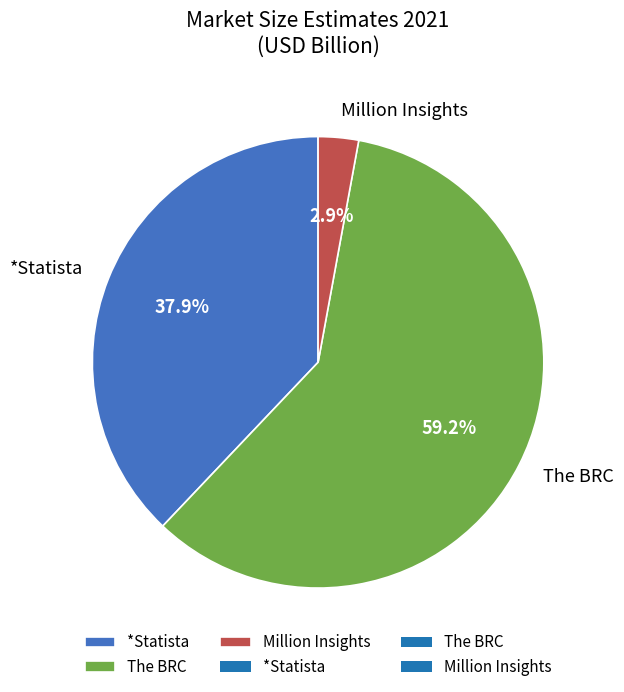

Between The BRC and Million Insights, which is larger?

The BRC